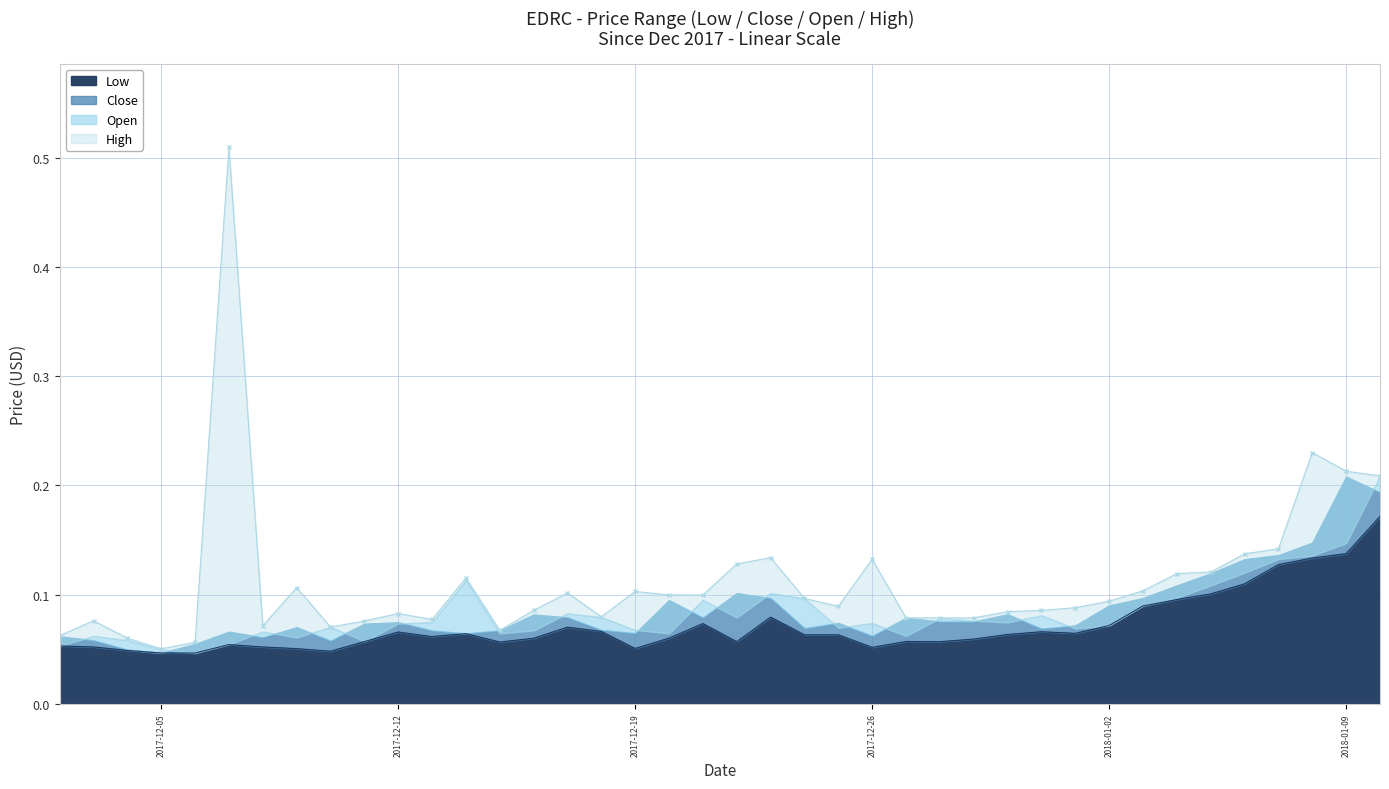

What is the total value across all series at 2017-12-12?

0.3